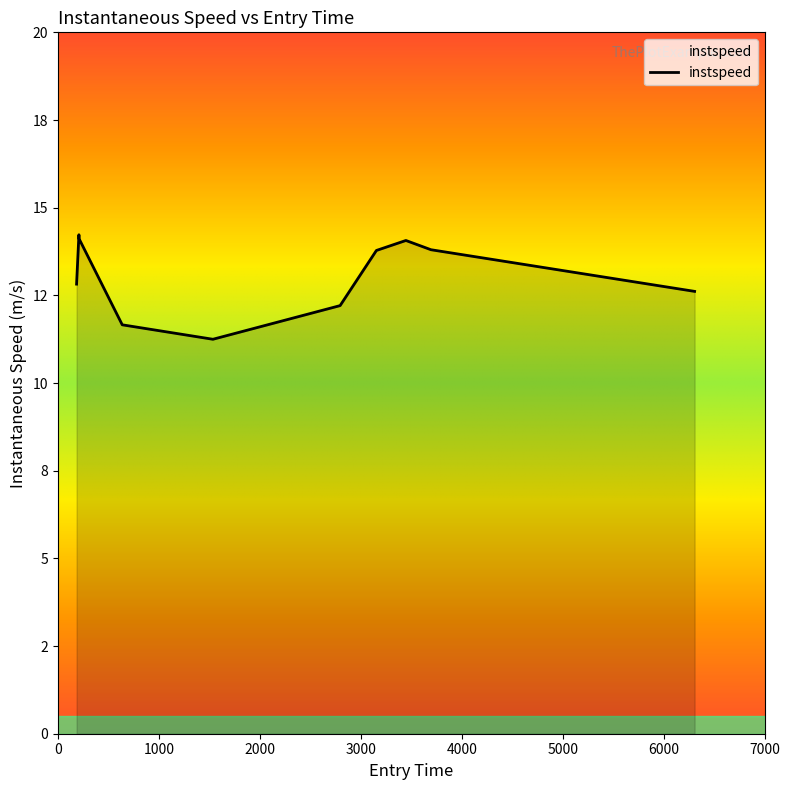

Where is the first local minimum?

1534.7477729319169